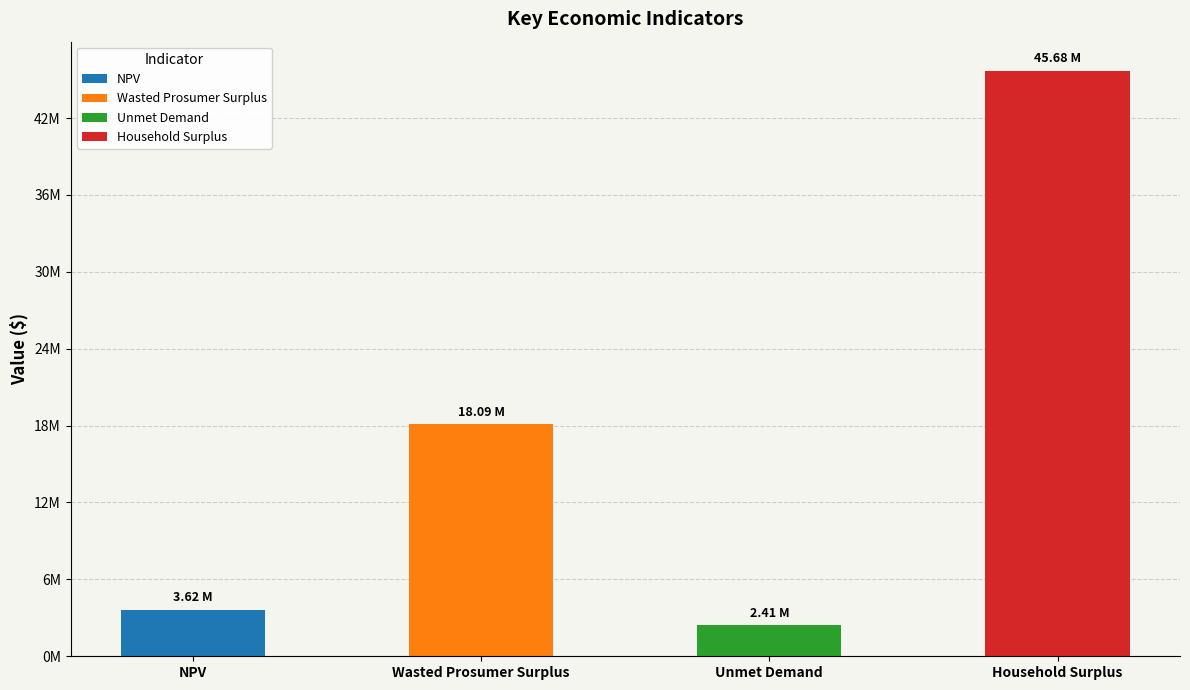

Rank the categories by value from highest to lowest.

Household Surplus, Wasted Prosumer Surplus, NPV, Unmet Demand